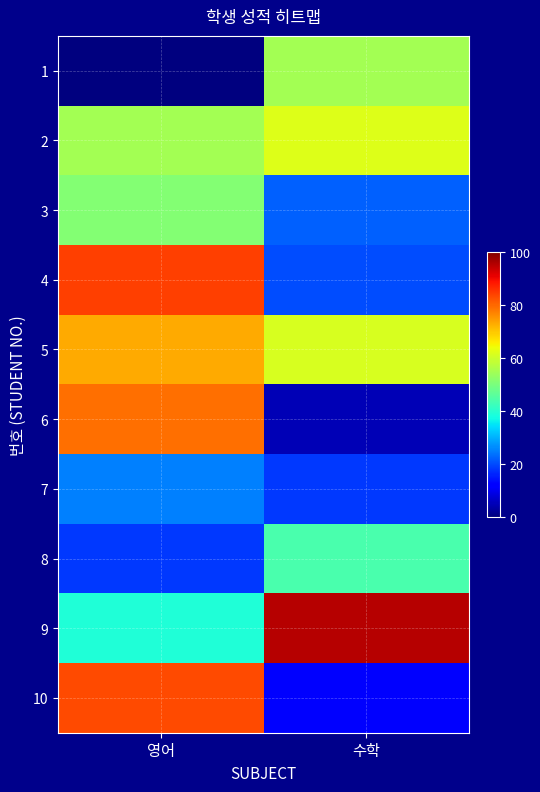

Count the number of categories in the chart.

2